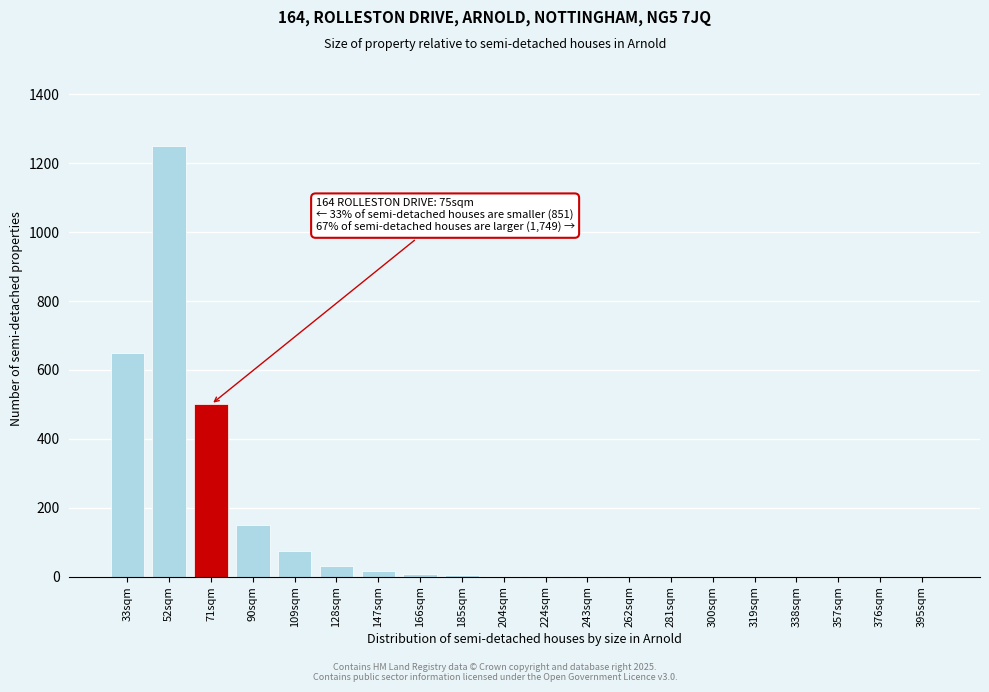

What is the sum of all values?

2691